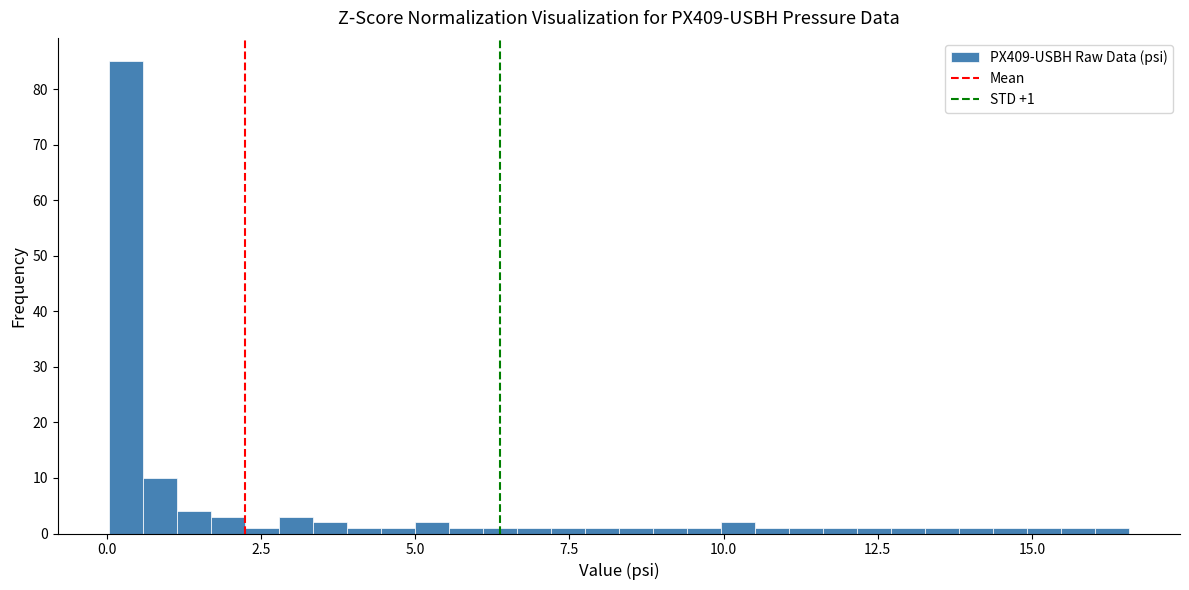

Around what value on the x-axis is the tallest bar? Give the approximate position of its centre, as read against the axis.

0.5